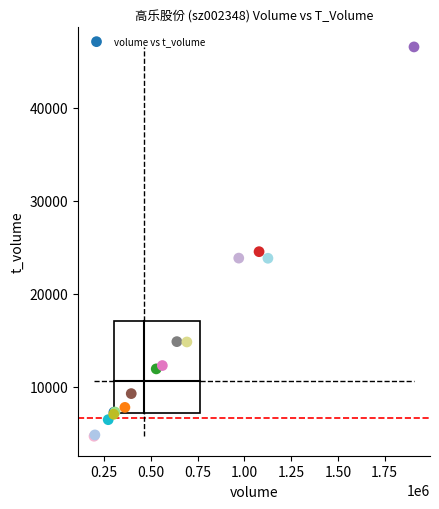

What Y value in the scatter plot is closest to 25611?

24527